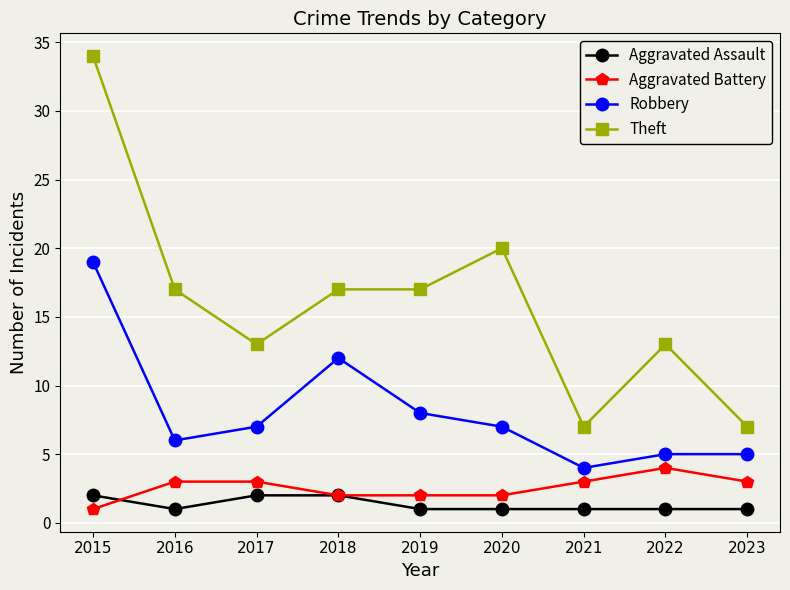

Reading left to right, extract all data points from this chart.

Aggravated Assault: 2015=2	2016=1	2017=2	2018=2	2019=1	2020=1	2021=1	2022=1	2023=1
Aggravated Battery: 2015=1	2016=3	2017=3	2018=2	2019=2	2020=2	2021=3	2022=4	2023=3
Robbery: 2015=19	2016=6	2017=7	2018=12	2019=8	2020=7	2021=4	2022=5	2023=5
Theft: 2015=34	2016=17	2017=13	2018=17	2019=17	2020=20	2021=7	2022=13	2023=7